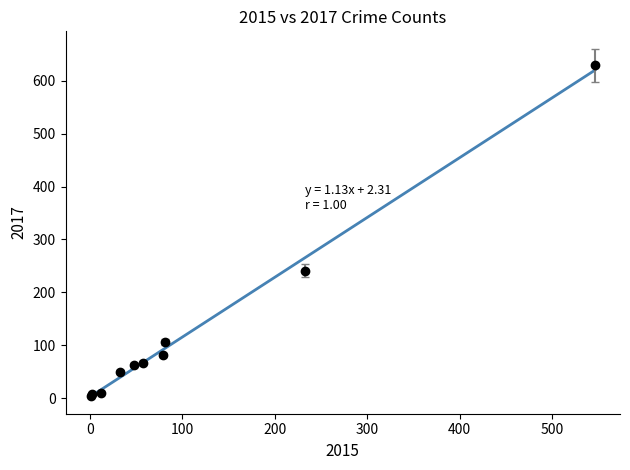

What is the difference between the maximum and minimum values?

616.3